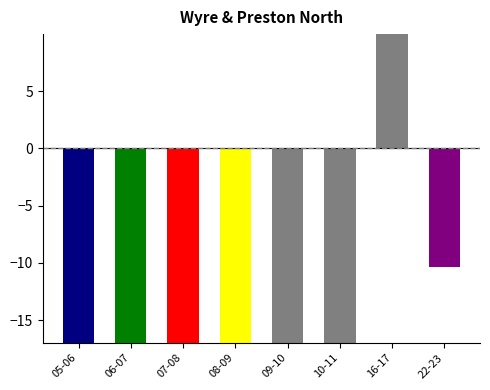

Count the number of data series in this chart.

1